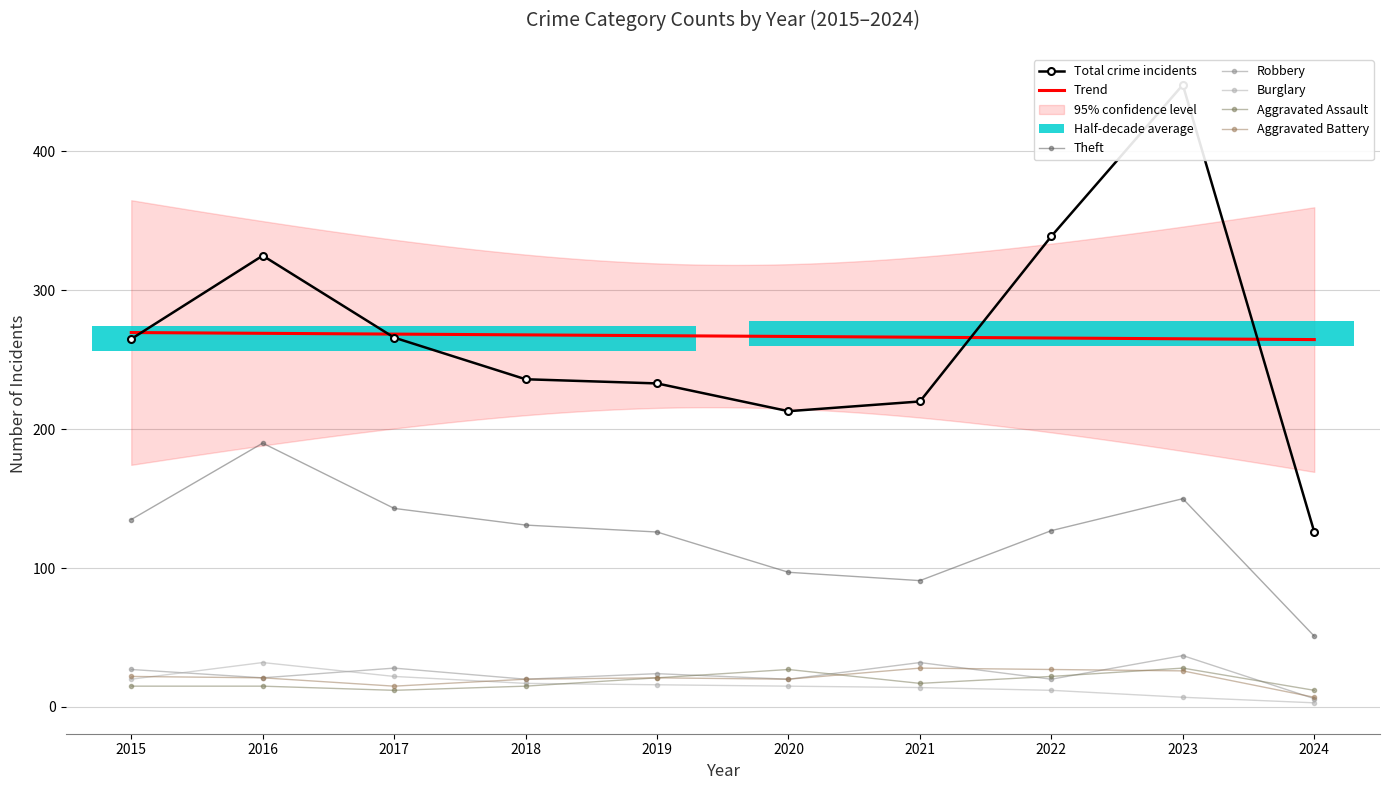

How many data points in Aggravated Assault are less than 17?

5